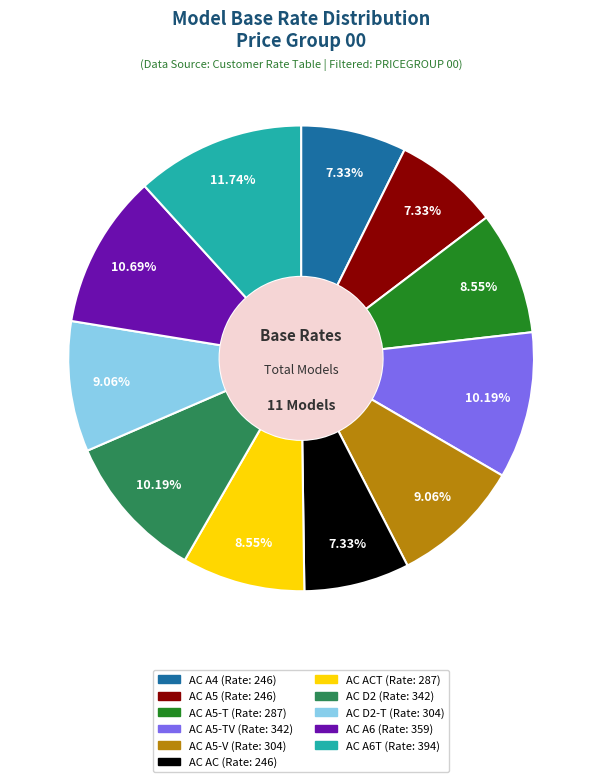

To the nearest percent, what is the average slice percentage?

9%